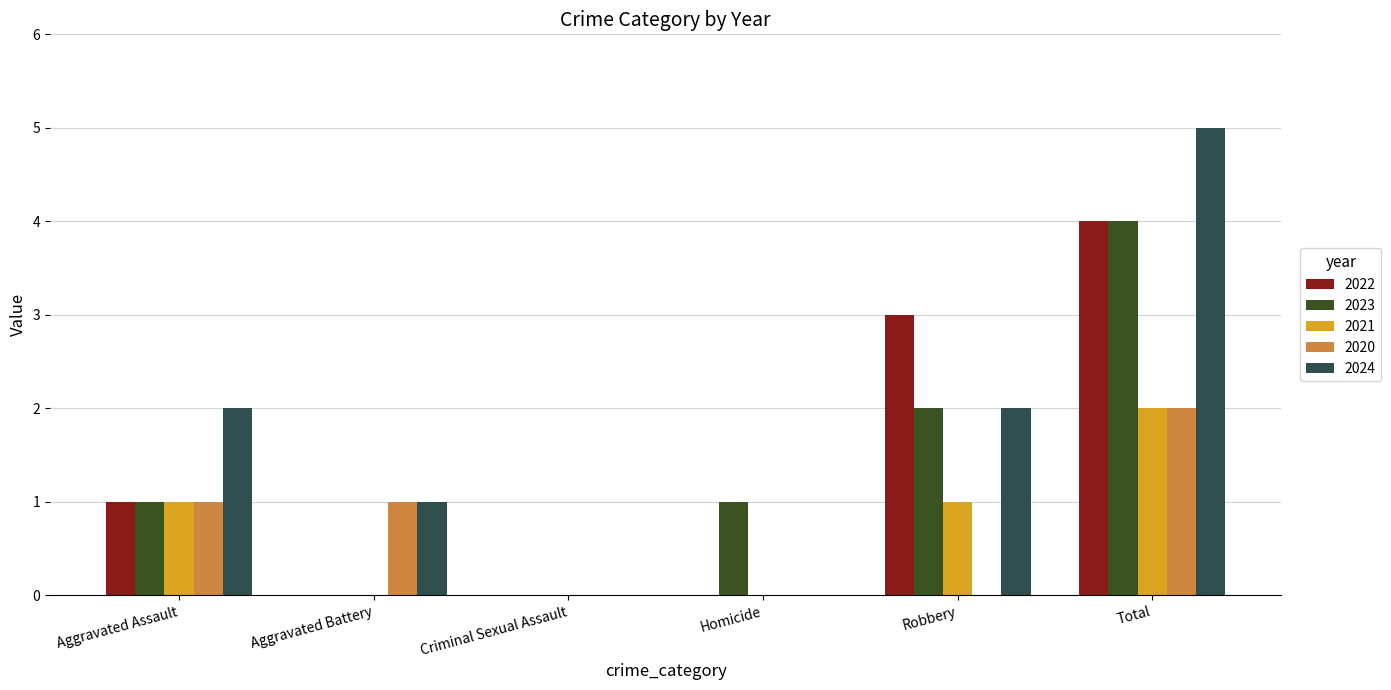

How many series are shown in this chart?

5